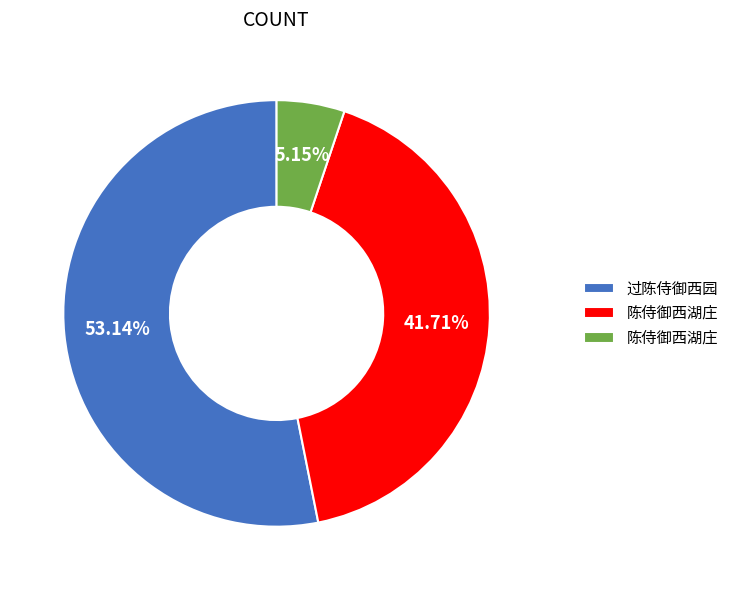

Is there a majority slice in this chart?

Yes